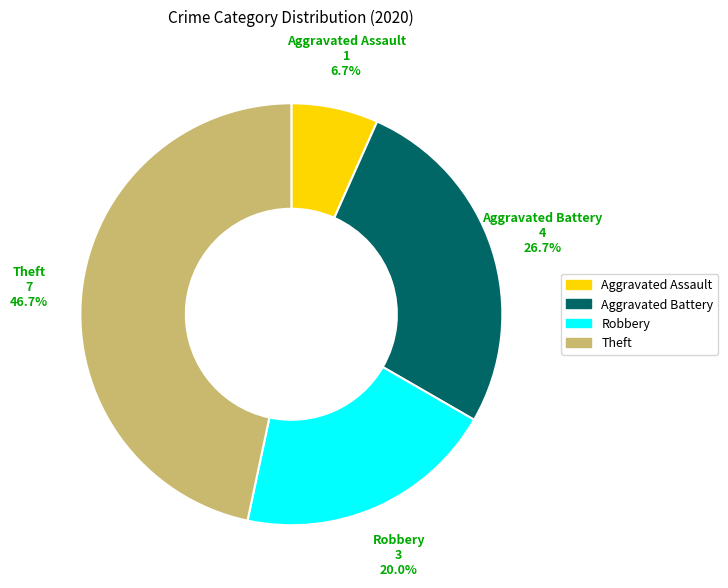

How many slices are in this pie chart?

4